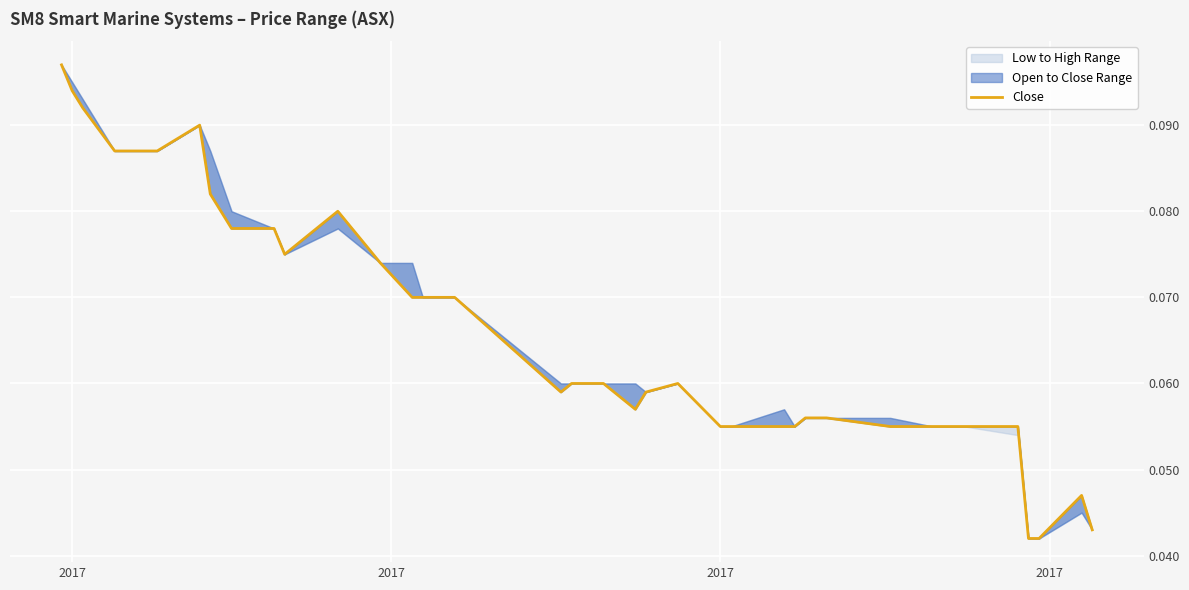

What is the average value?

0.1